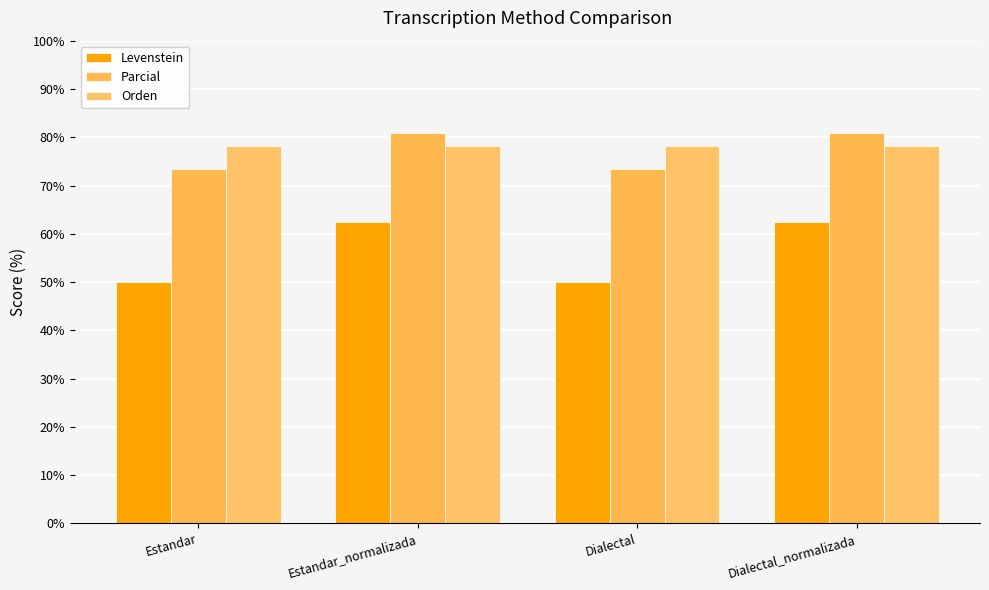

List the series in order of their peak value, lowest first.

Levenstein, Orden, Parcial